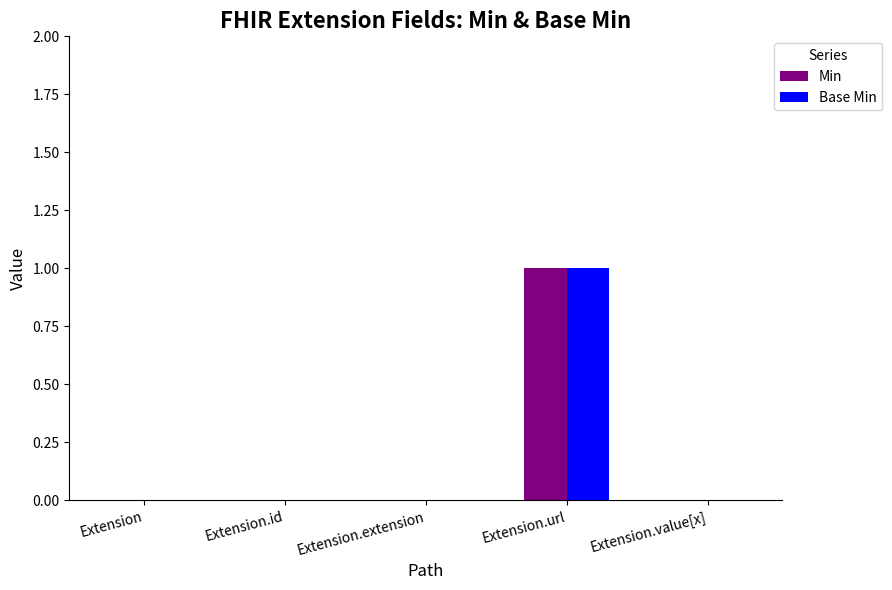

How many groups of bars are there?

5